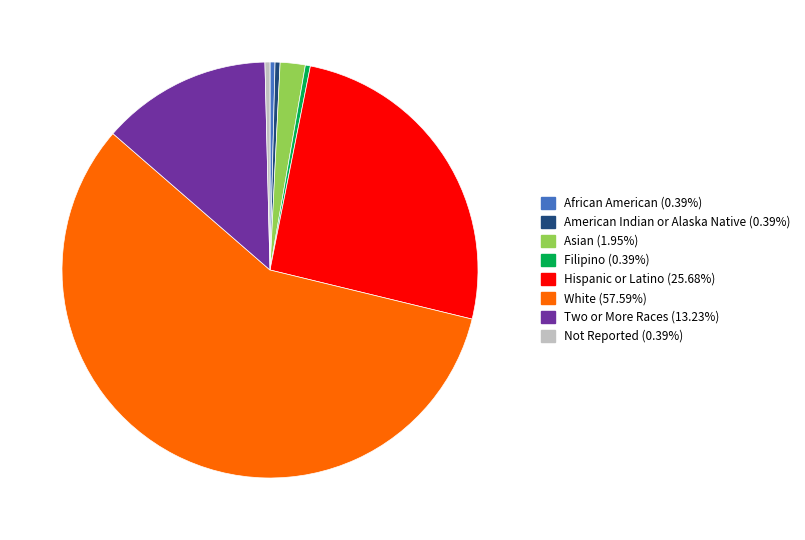

What is the ratio of the value at Hispanic or Latino to the value at Not Reported?

66.0